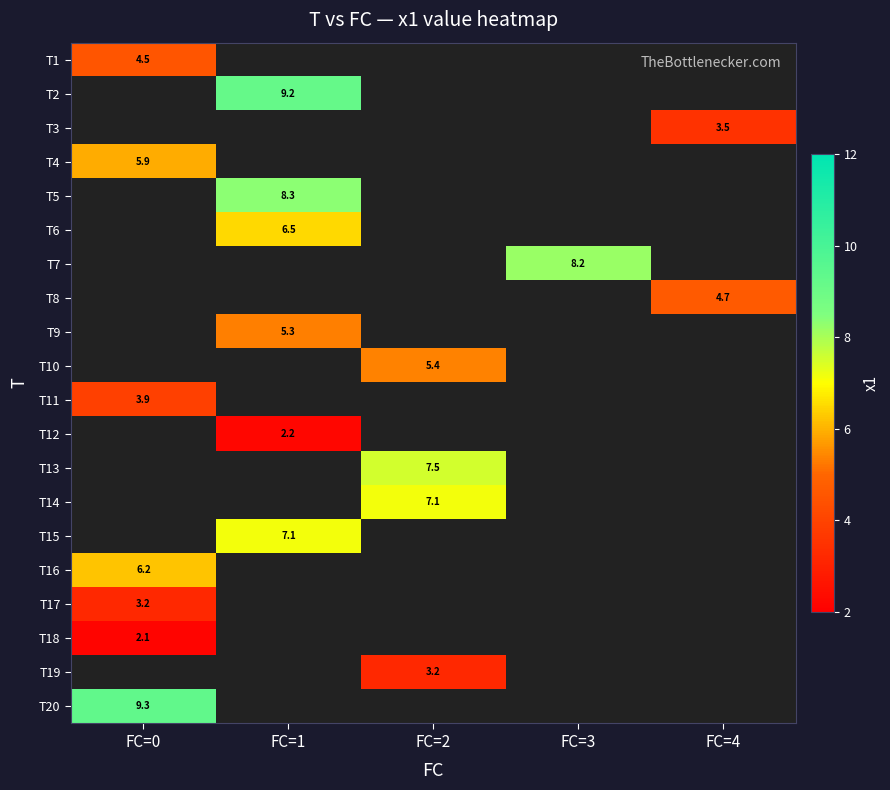

Which has a higher value, FC=3 or FC=0?

FC=0